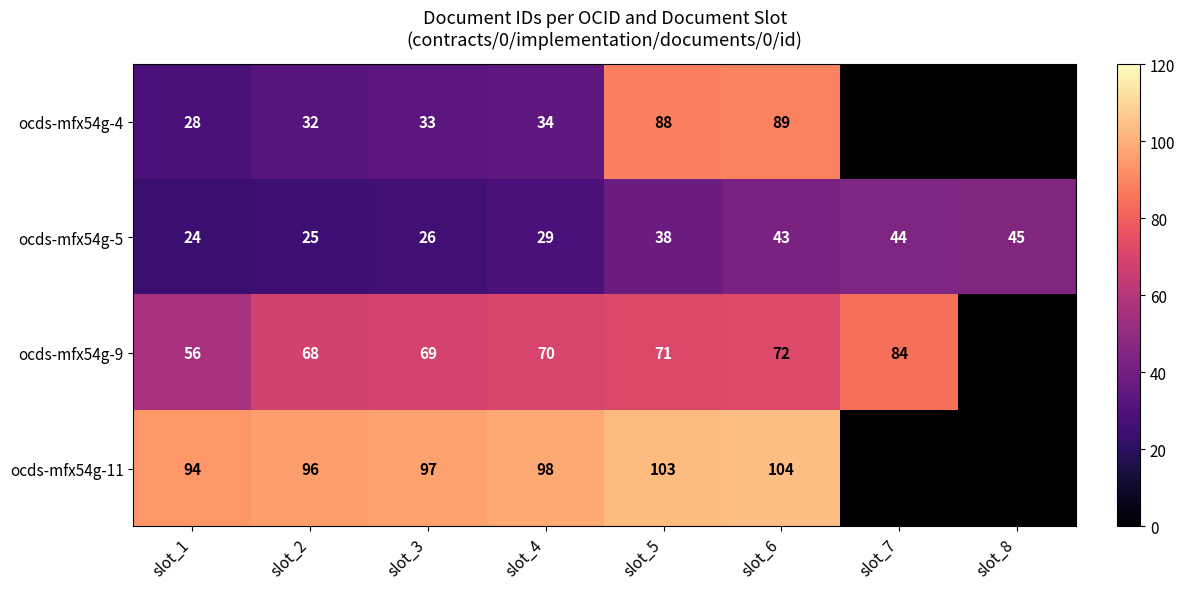

What is the difference between the highest and lowest values at slot_6?

61